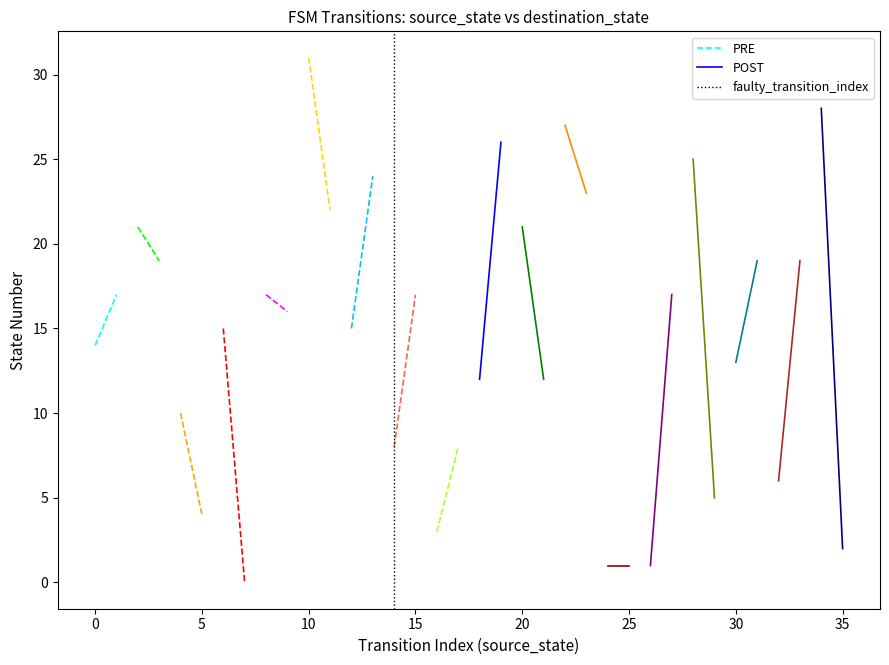

How many lines are shown in the chart?

3